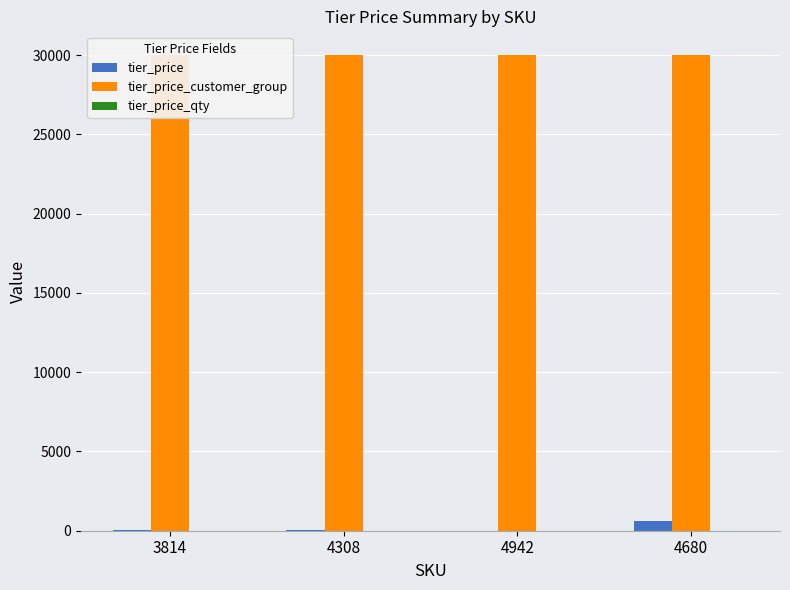

What is the highest value of the tier_price_customer_group series?

29999.0